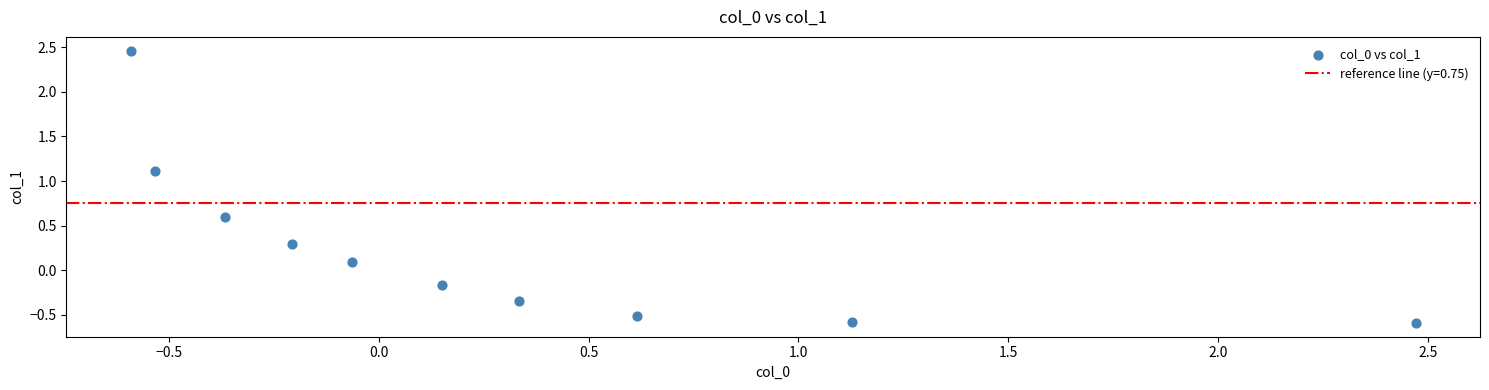

What is the range of Y values (max minus min)?

3.1